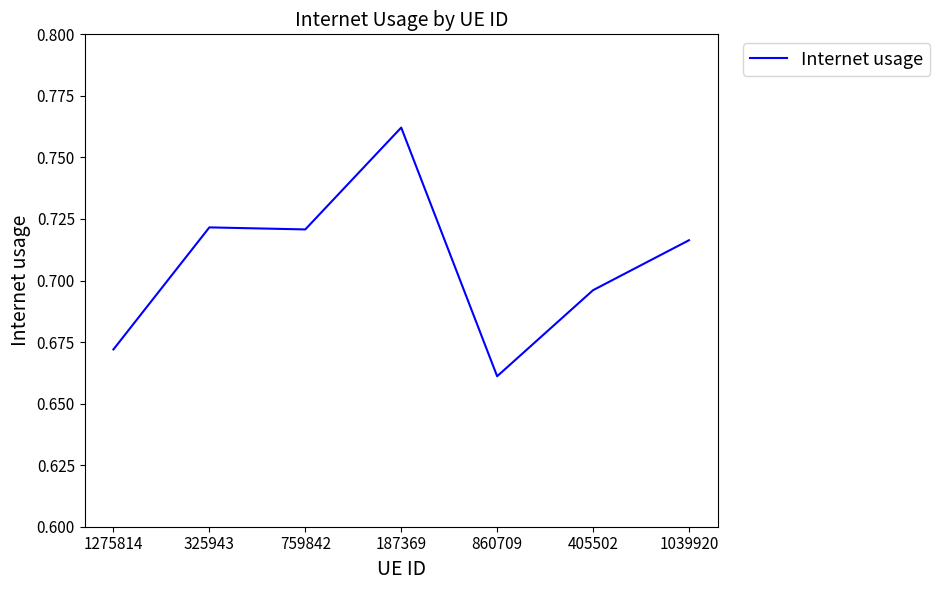

What position from the left is 187369?

4